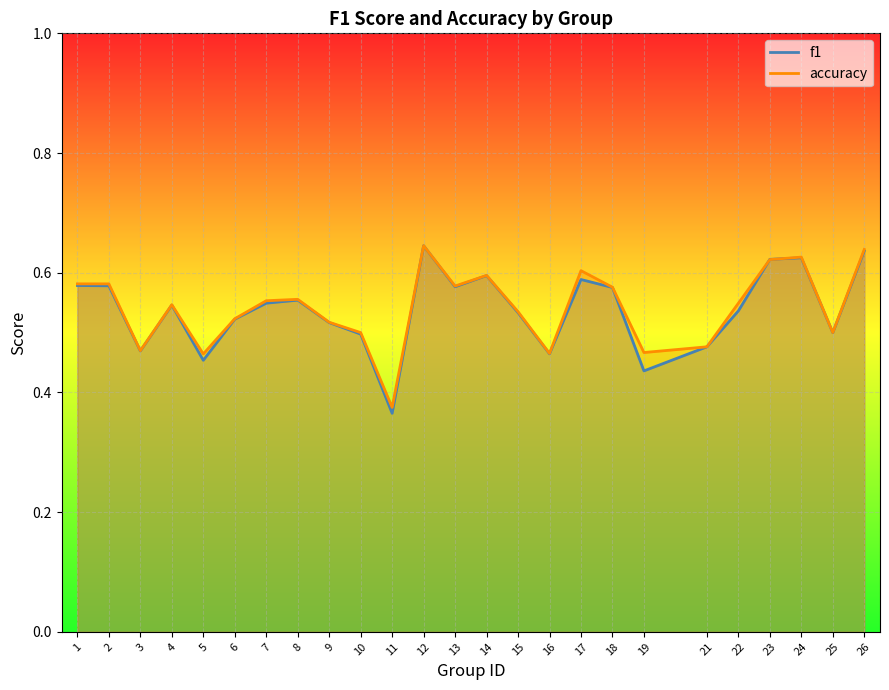

Where do f1 and accuracy first cross each other?

22 and 23